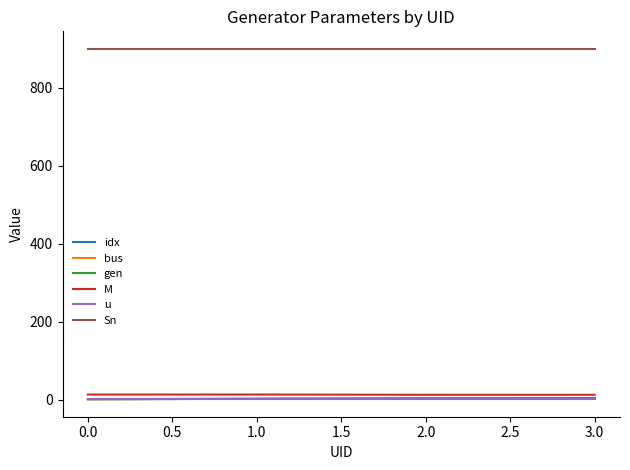

At how many categories does at least one series exceed 733?

4